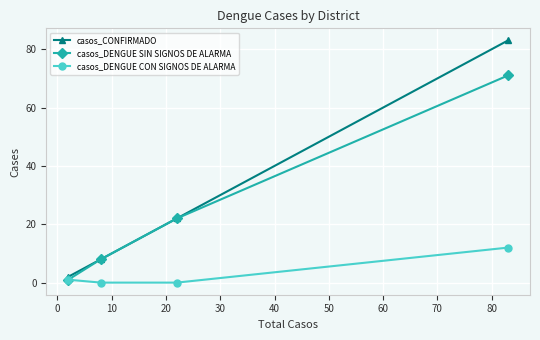

What are all the series names shown in the legend?

casos_CONFIRMADO, casos_DENGUE SIN SIGNOS DE ALARMA, casos_DENGUE CON SIGNOS DE ALARMA